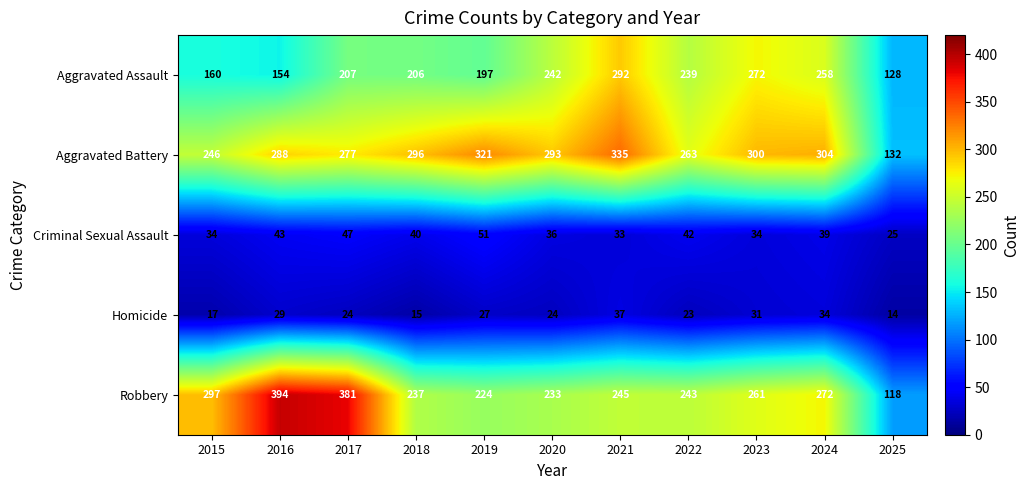

Rank the series at 2017 from highest to lowest value.

Robbery, Aggravated Battery, Aggravated Assault, Criminal Sexual Assault, Homicide